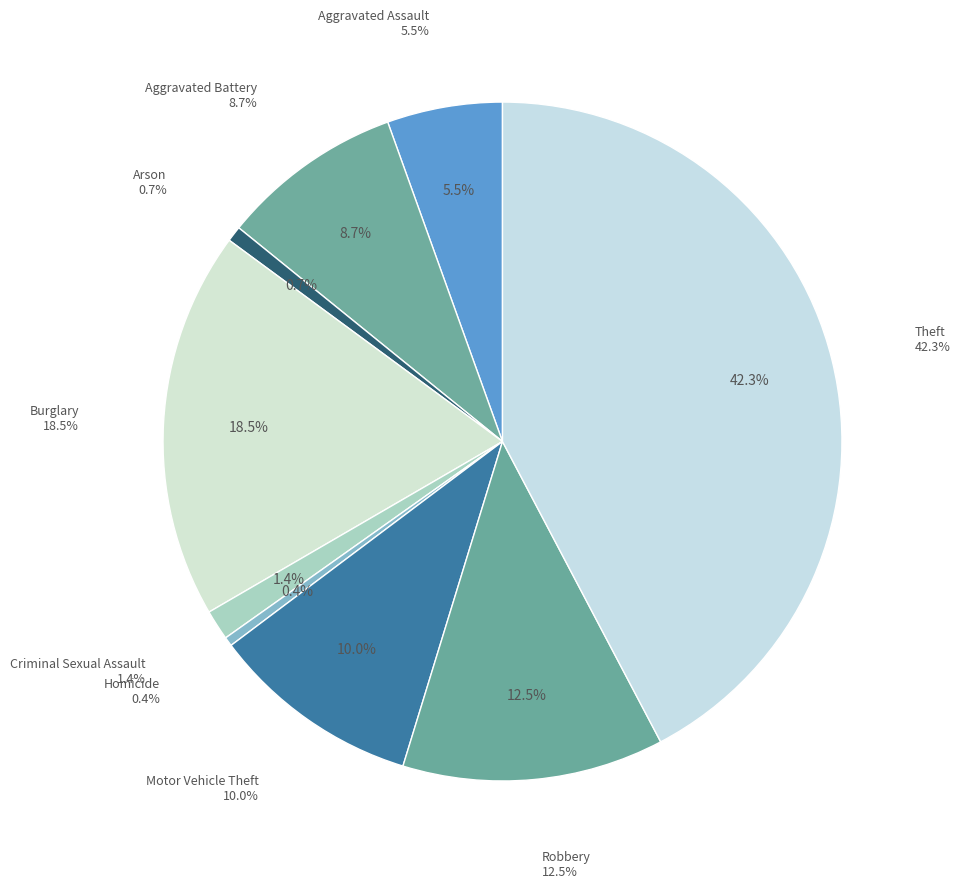

How many slices are in this pie chart?

9